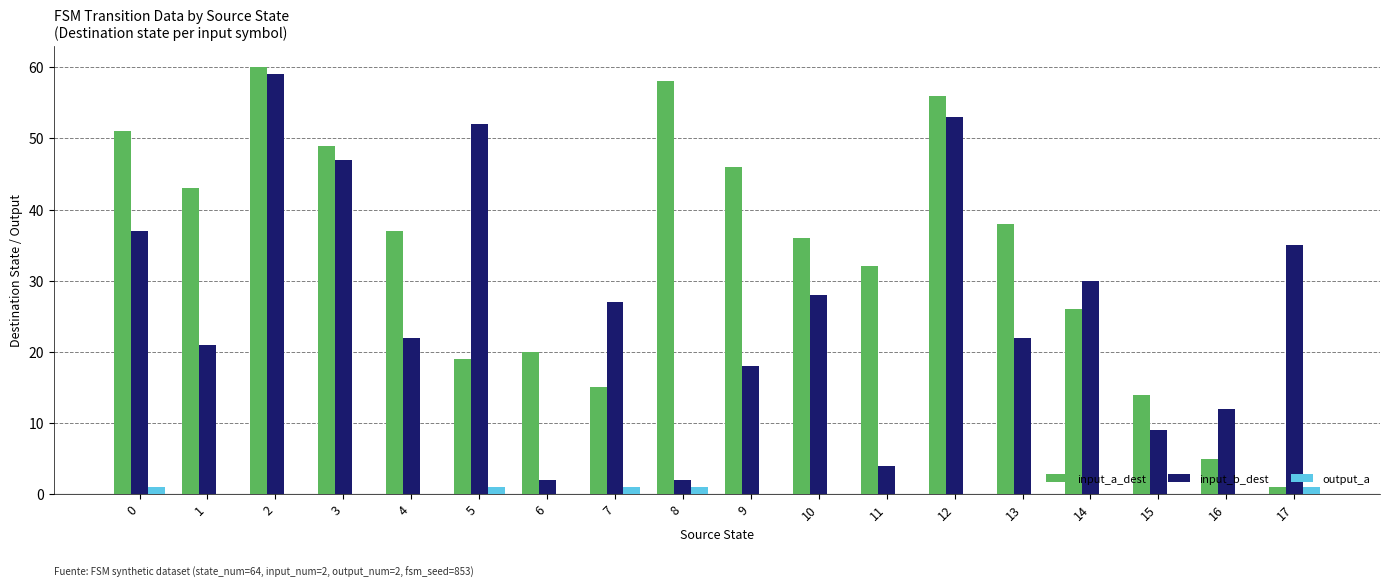

What is the sum of all input_b_dest values?

480